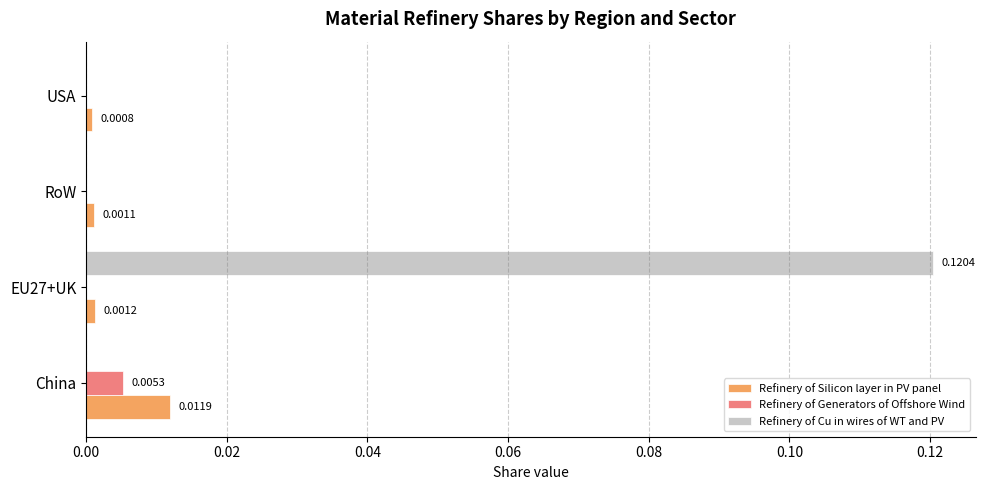

At which label is Refinery of Silicon layer in PV panel closest to 0?

USA